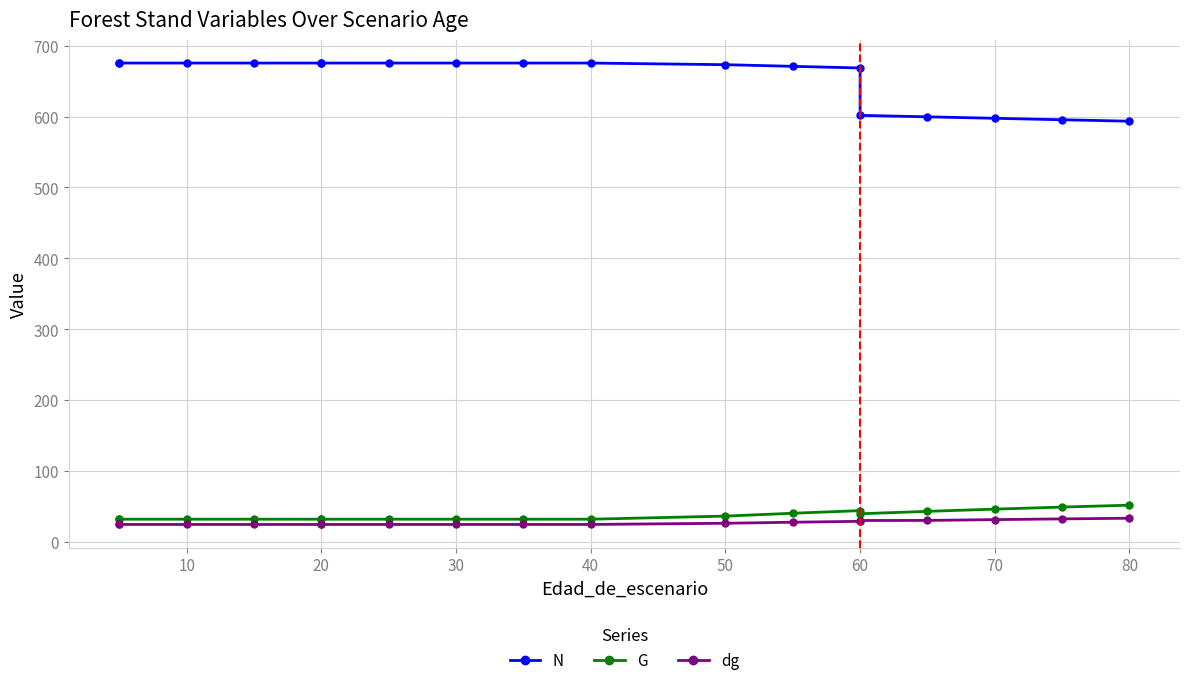

Does the chart display data point markers on the line(s)?

Yes